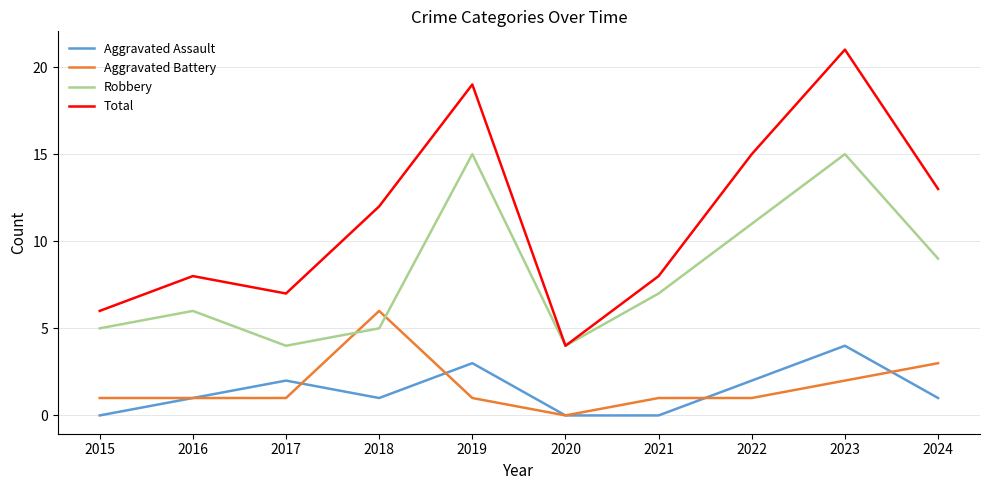

Is it true that Robbery equals 6 at 2017?

False